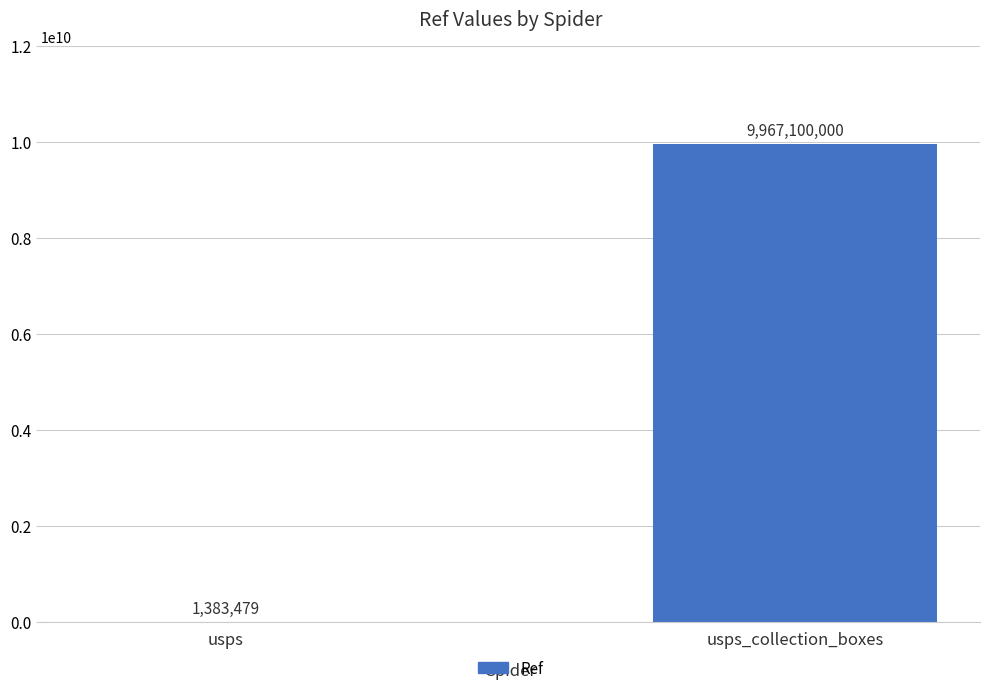

What is the approximate value at usps_collection_boxes, to the nearest 100?

9967100000